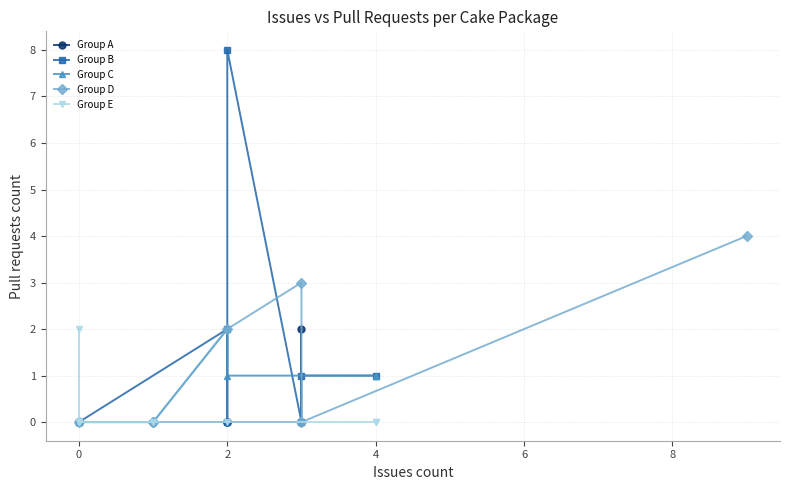

What is the value of the Group C point at the 8th from the left?

1